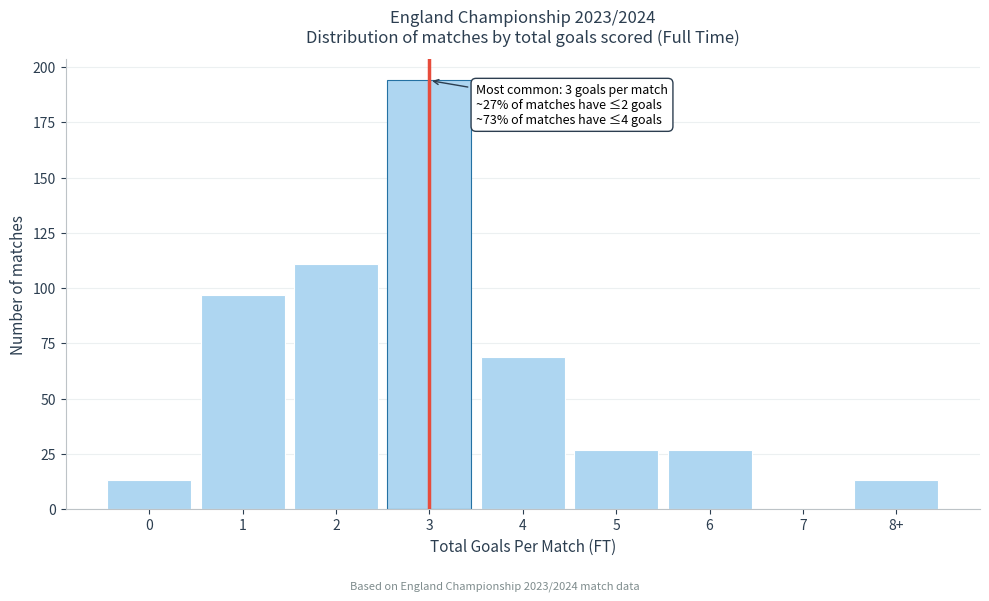

Reading left to right, list all the values displayed in this chart.

0=13	1=97	2=111	3=194	4=69	5=27	6=27	7=0	8+=13